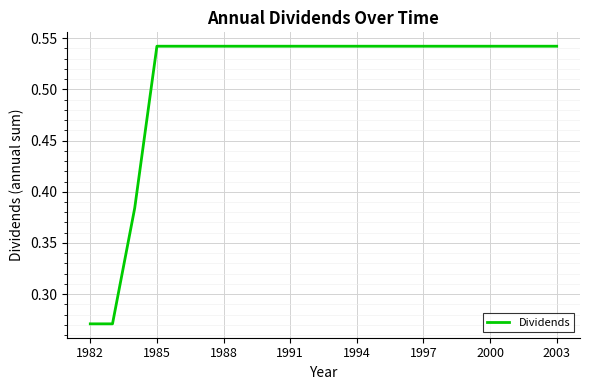

The chart shows a value of 0.3 at 1997. True or false?

False